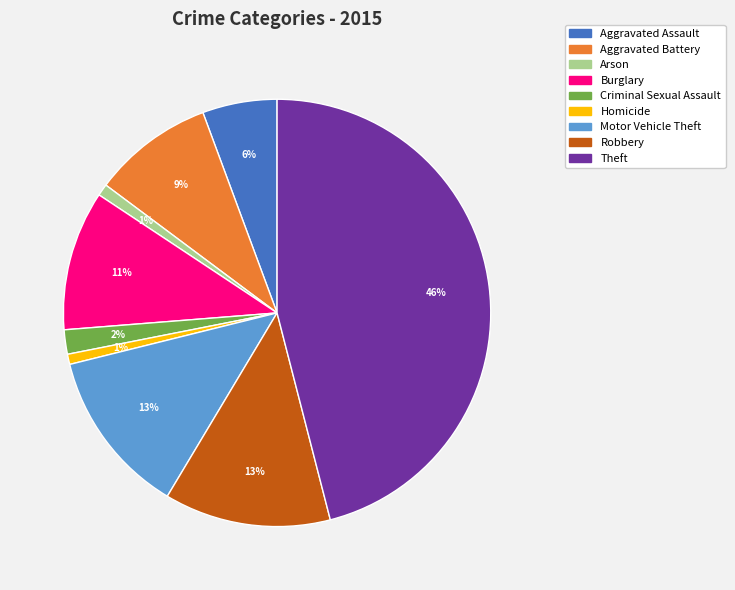

Is it true that Burglary is 21% of the pie?

False